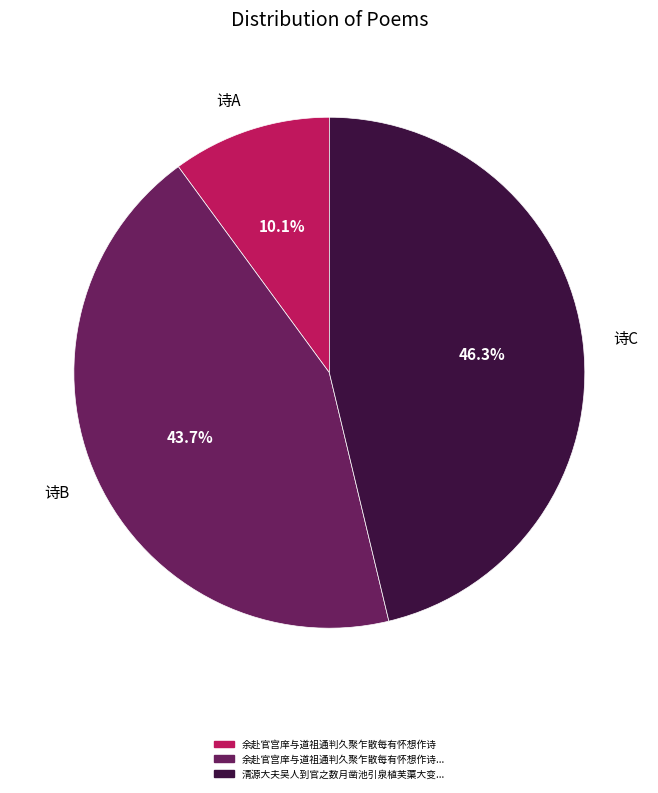

Count the number of slices in the pie.

3